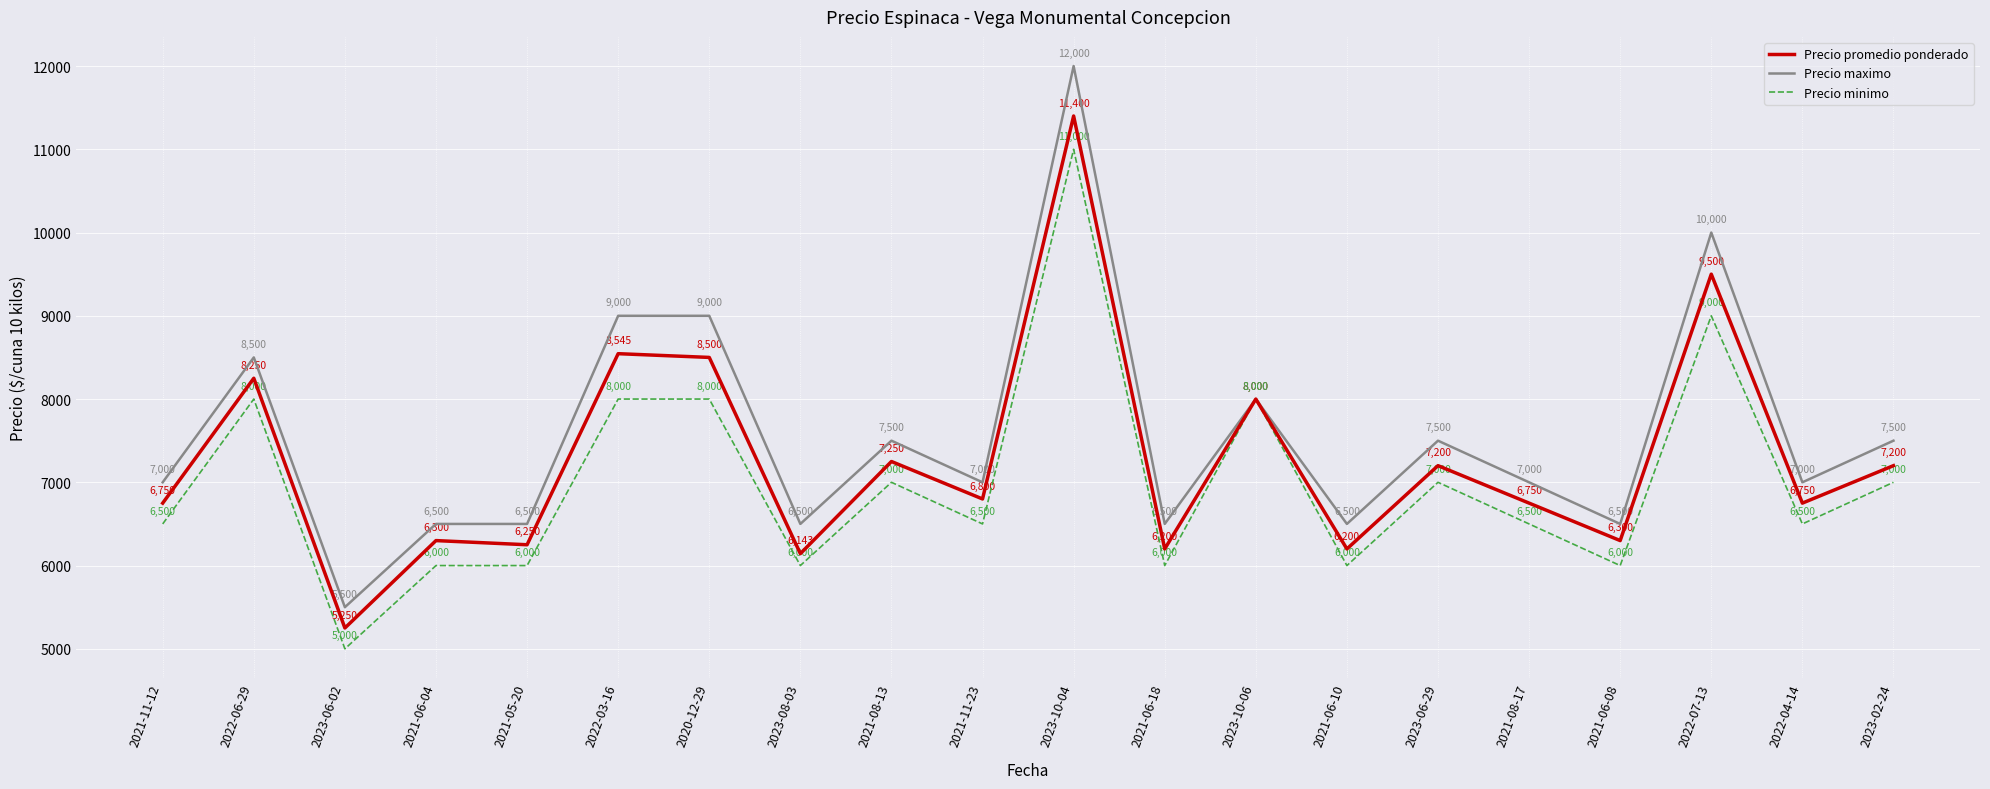

At which category does Precio minimo reach its first local valley?

2023-06-02